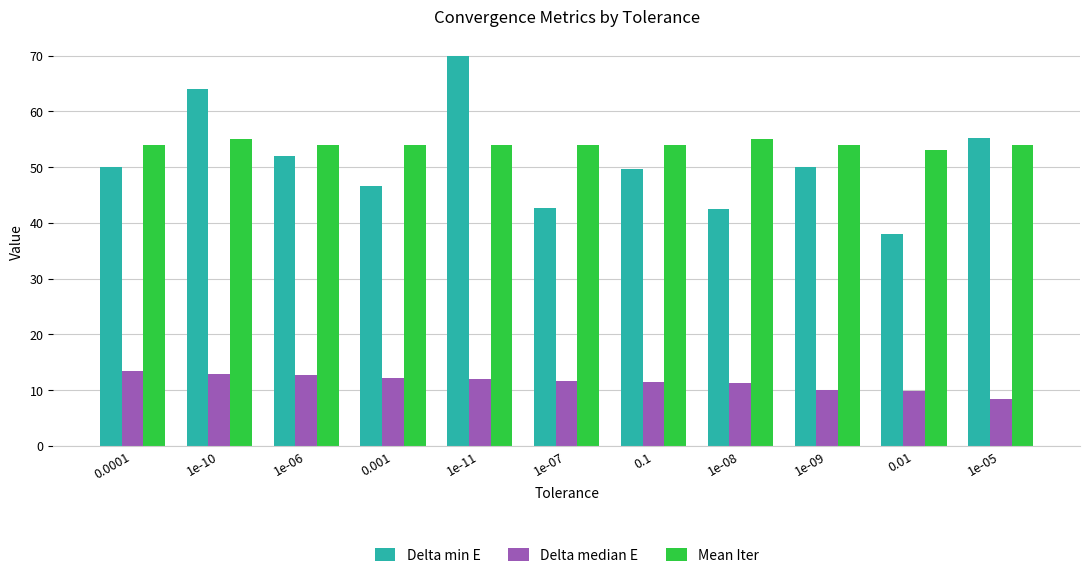

The value of Delta median E at 1e-08 is 11.2. True or false?

True